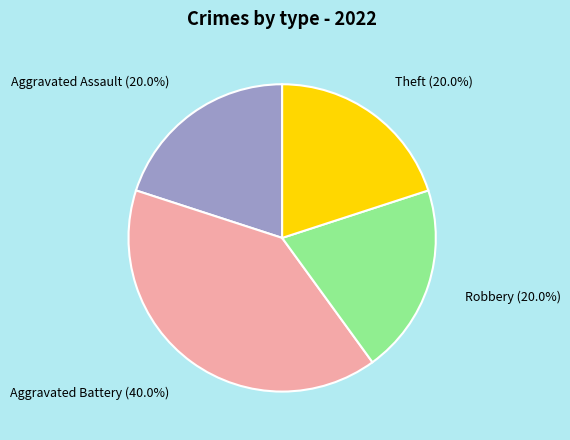

Which category has the biggest portion of the pie?

Aggravated Battery